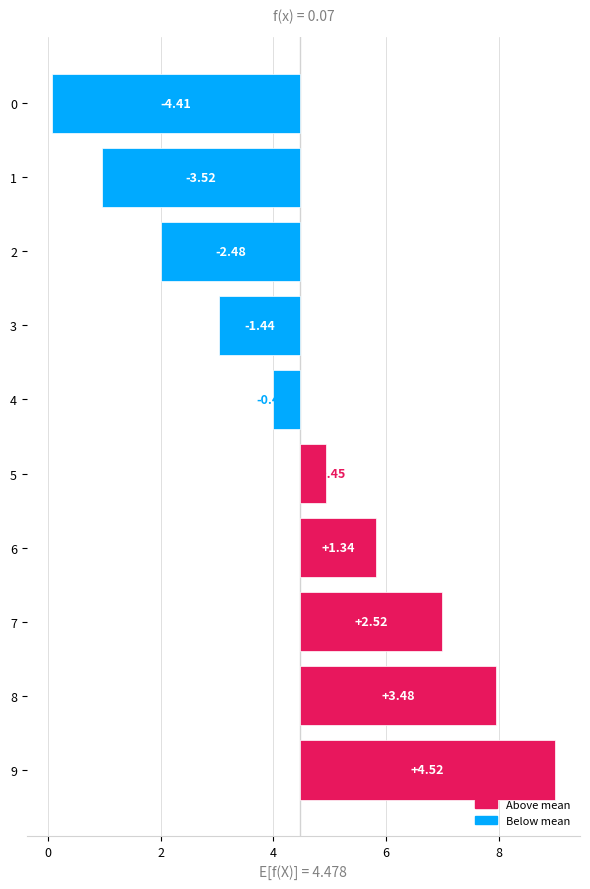

How many values exceed 0?

5